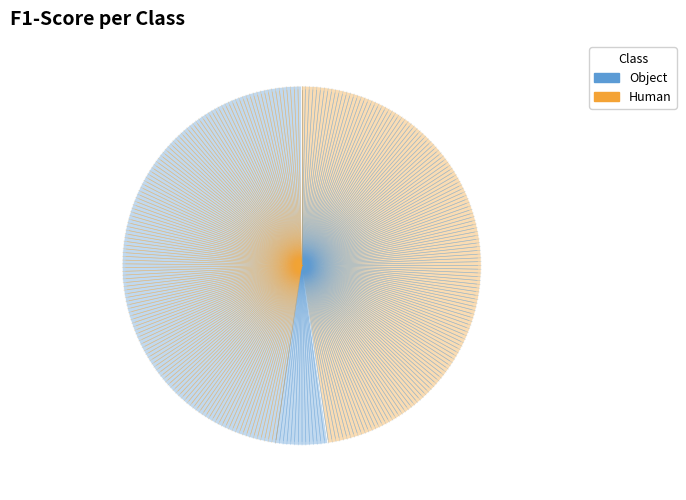

How many segments does this pie chart have?

2